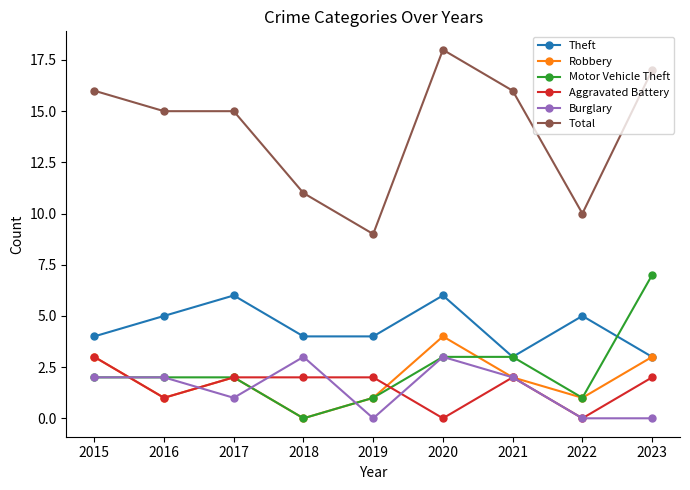

At which category does Aggravated Battery reach its first local valley?

2016